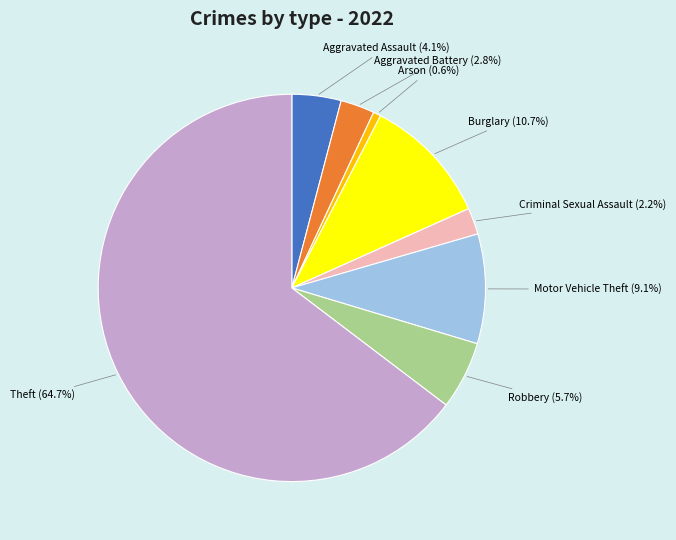

Rank the categories by value from highest to lowest.

Theft, Burglary, Motor Vehicle Theft, Robbery, Aggravated Assault, Aggravated Battery, Criminal Sexual Assault, Arson